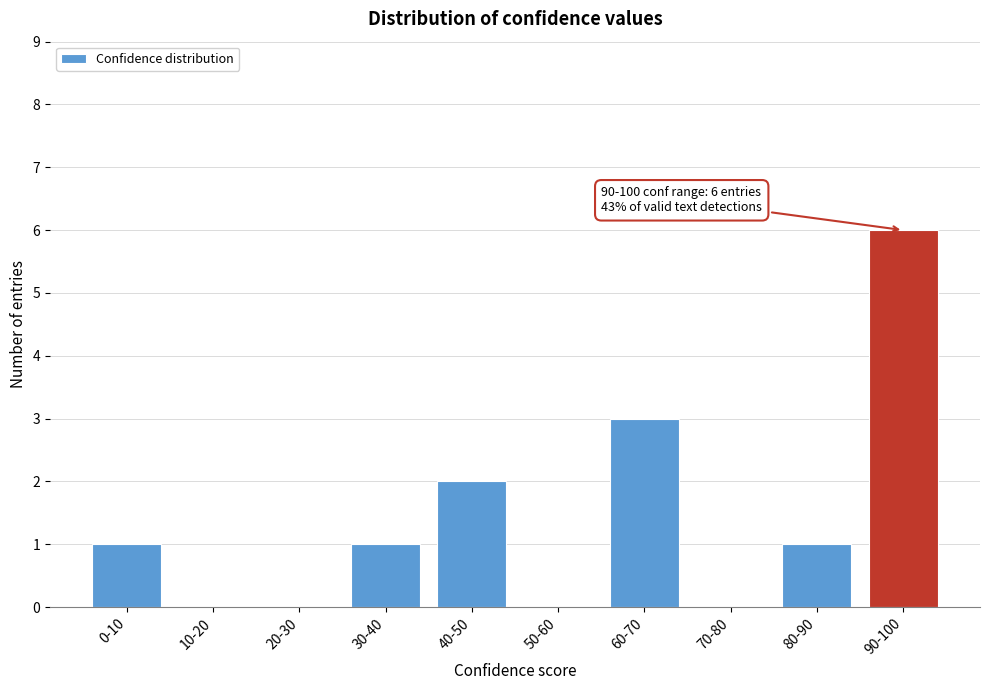

Reading left to right, what are all the values shown in this chart?

0-10=1	10-20=0	20-30=0	30-40=1	40-50=2	50-60=0	60-70=3	70-80=0	80-90=1	90-100=6